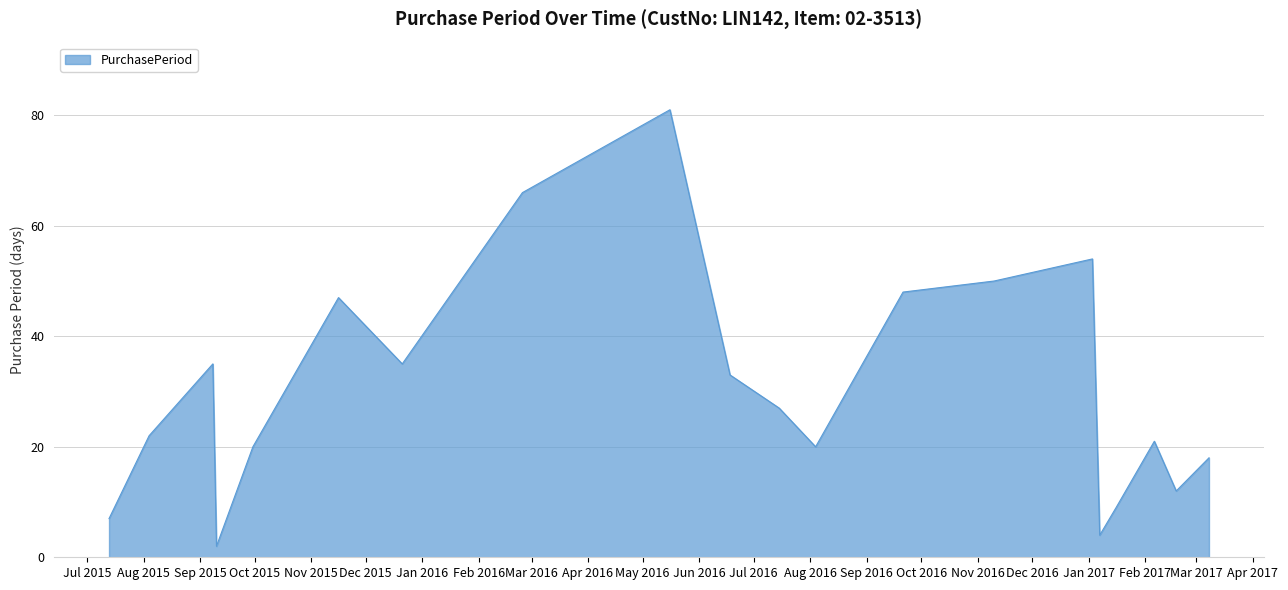

Is this an area chart (filled region under the line)?

Yes